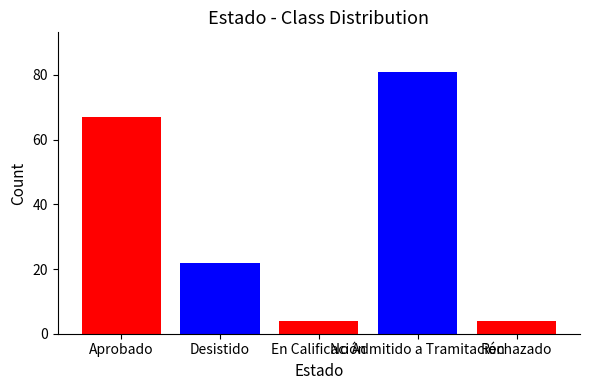

How many categories are shown in the chart?

1